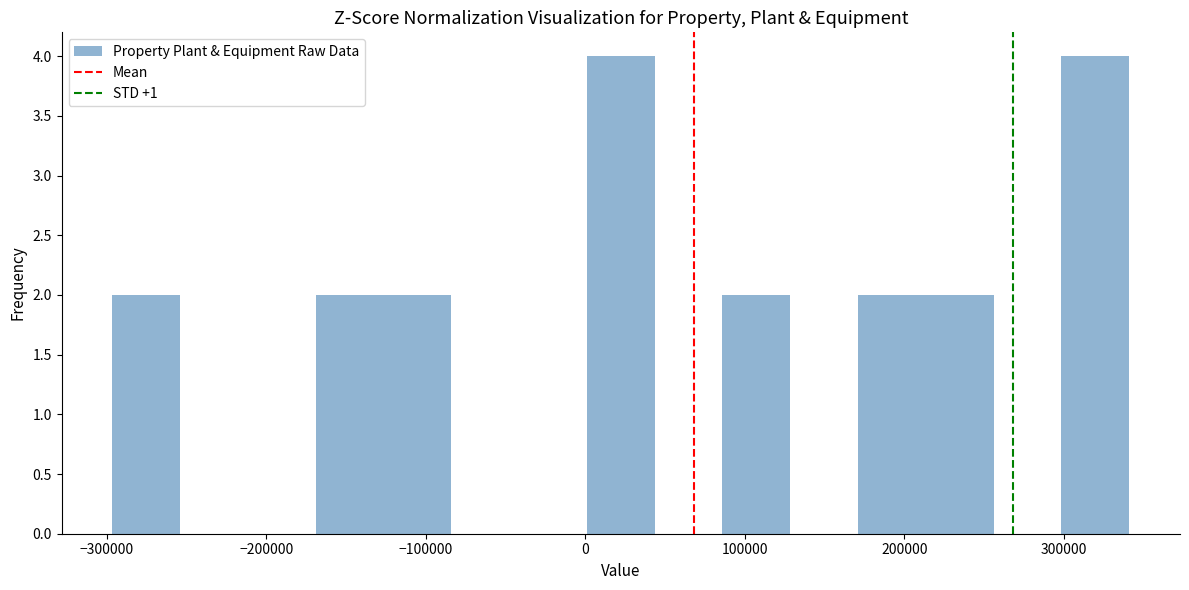

Reading left to right, list every bar in this chart as the range it spans on the x-axis followed by its height. Neither the bar edges nor the heights are printed on the chart, so give them approximately, as read against the axes.

-300000 to -250000: 2
-250000 to -210000: 0
-210000 to -170000: 0
-170000 to -130000: 2
-130000 to -80000: 2
-80000 to -40000: 0
-40000 to 0: 0
0 to 40000: 4
40000 to 90000: 0
90000 to 130000: 2
130000 to 170000: 0
170000 to 210000: 2
210000 to 260000: 2
260000 to 300000: 0
300000 to 340000: 4